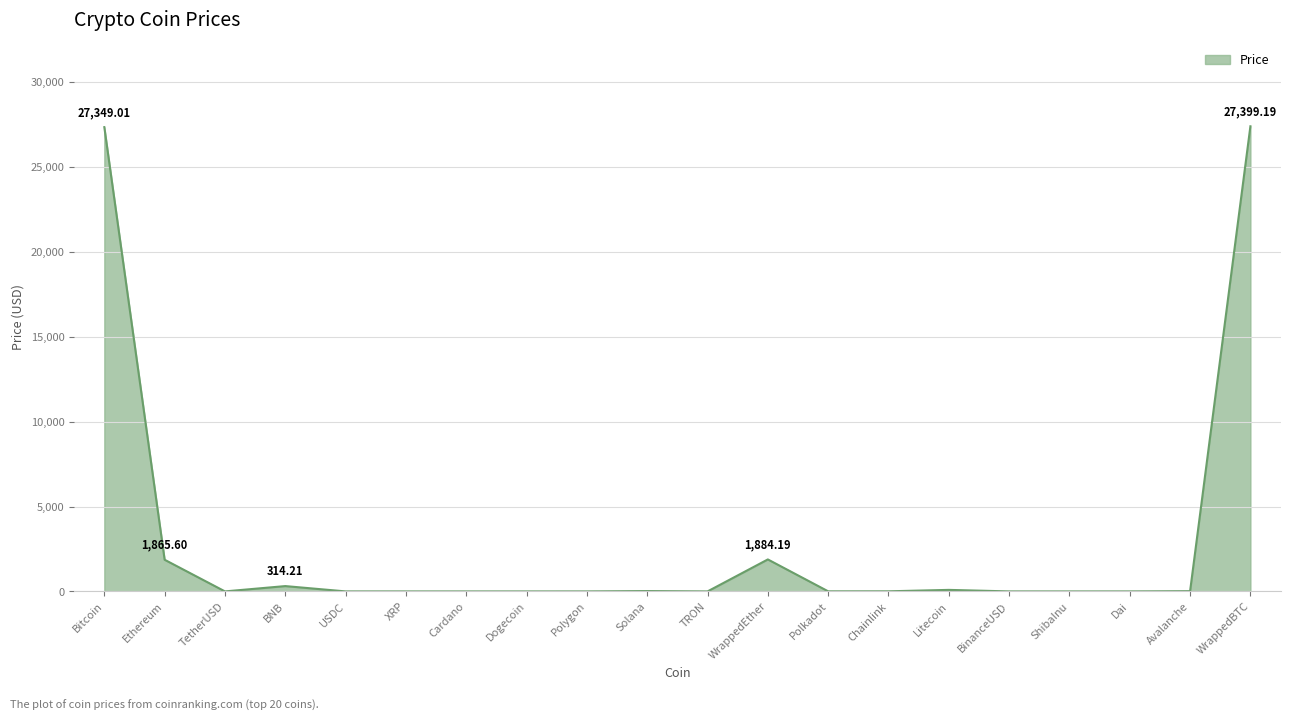

What is the sum of all values?

58956.2